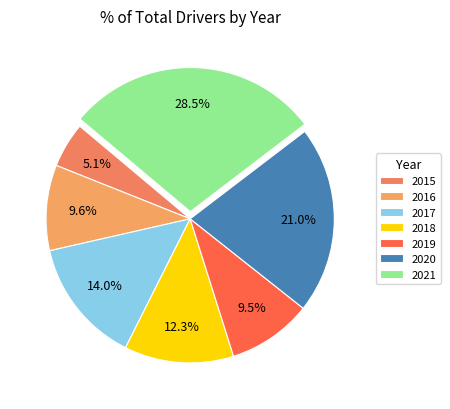

Does any single category account for the majority?

No